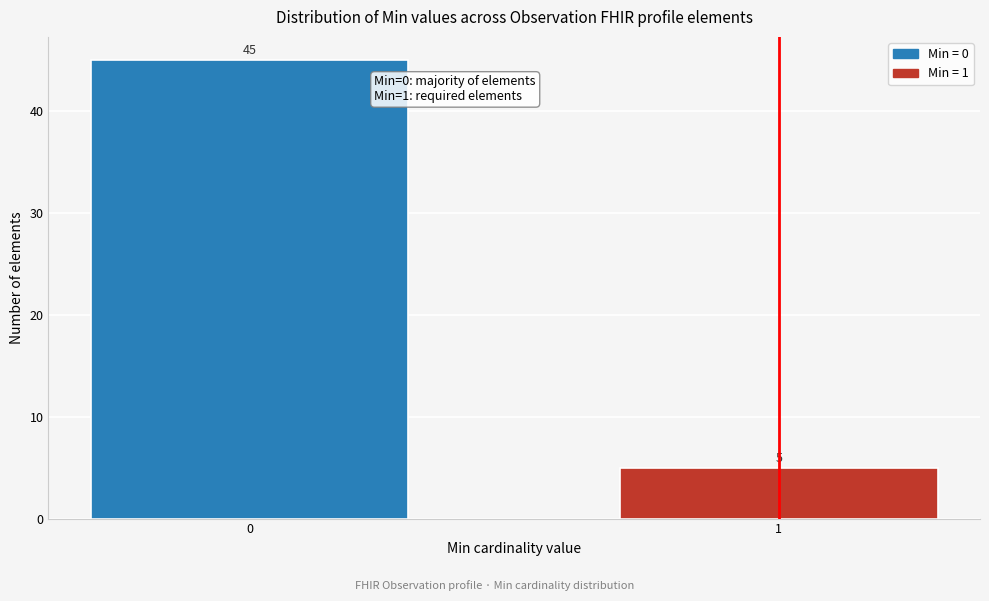

Reading left to right, list all the values displayed in this chart.

45	5